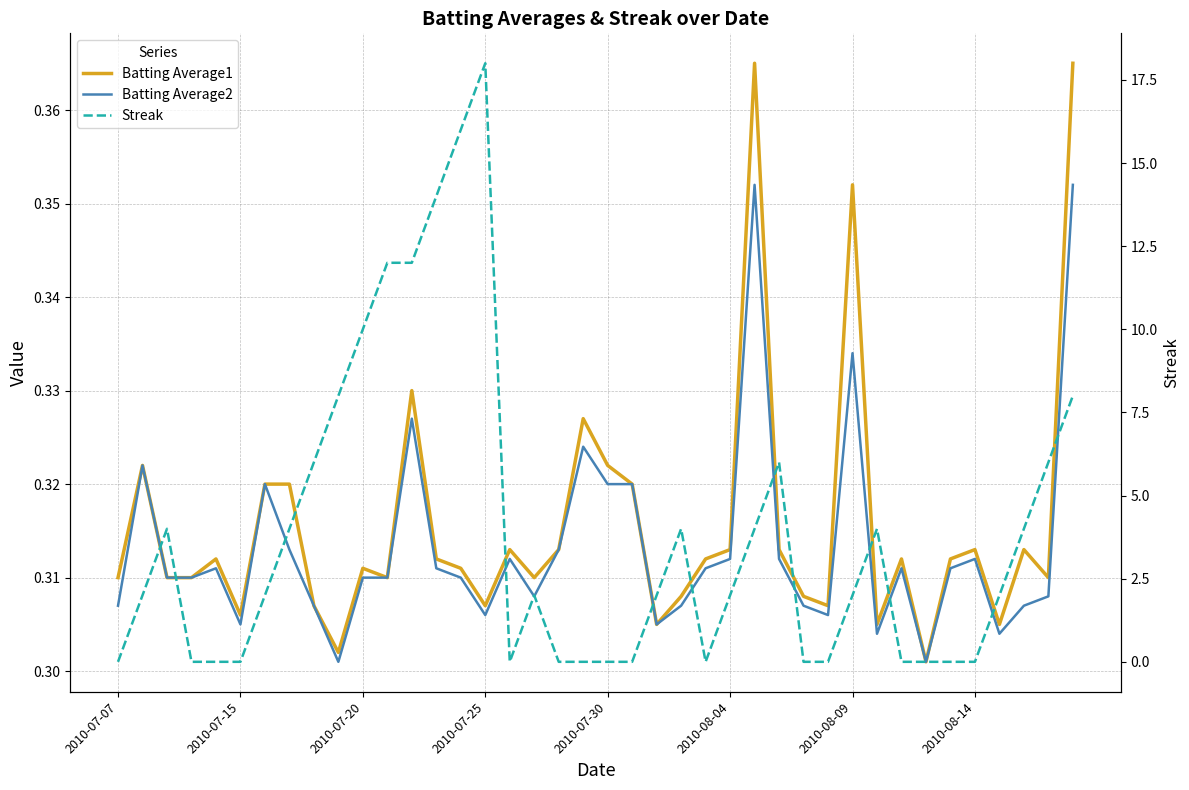

True or false: Batting Average2 has more than 1 points higher than both neighbors.

True